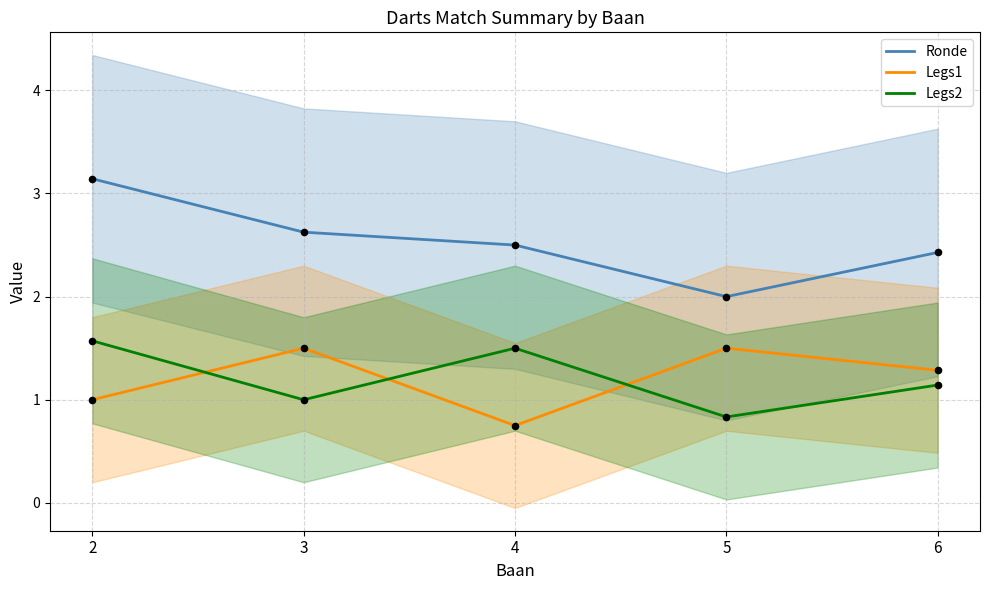

Which series contains the highest Y value?

Ronde